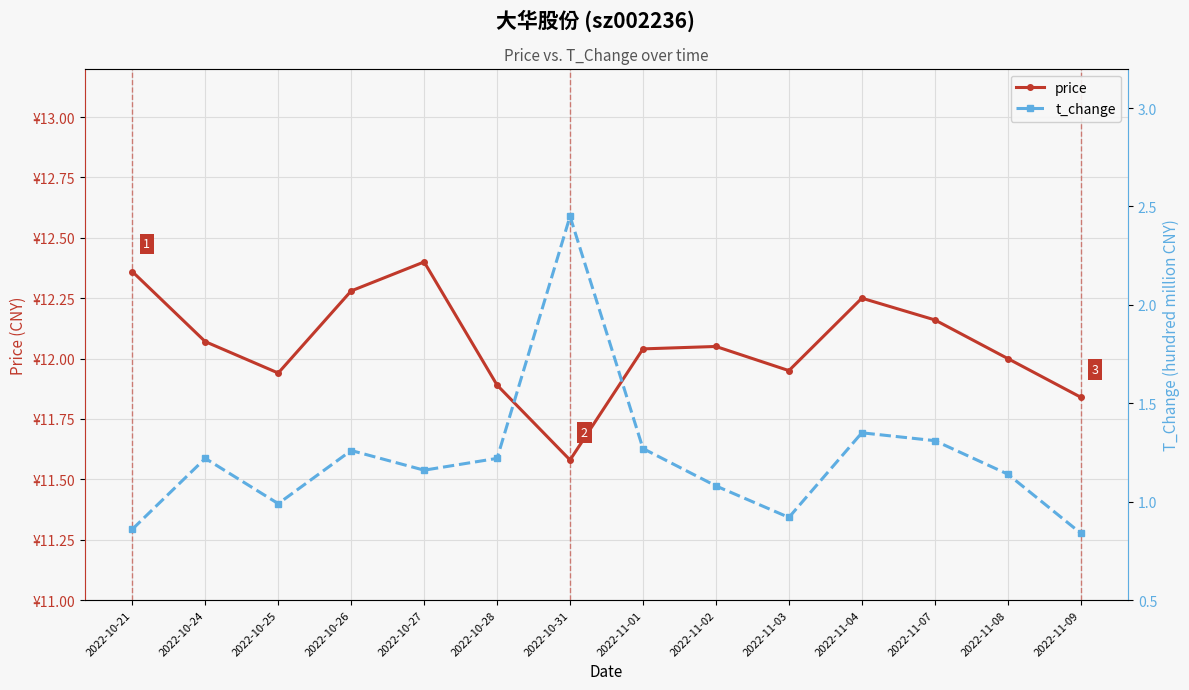

How many lines are shown in the chart?

2